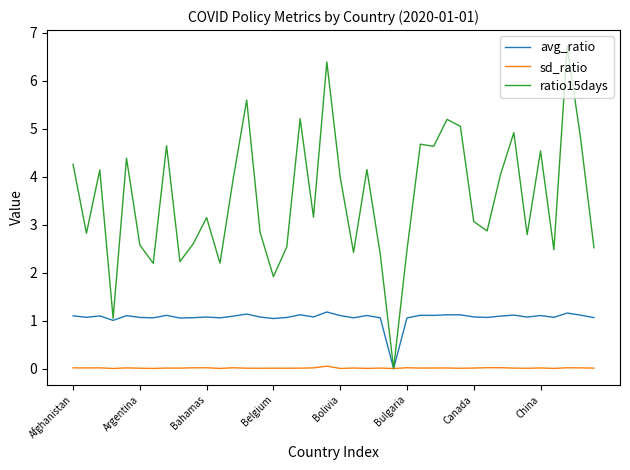

How many positive values does the avg_ratio series have?

39